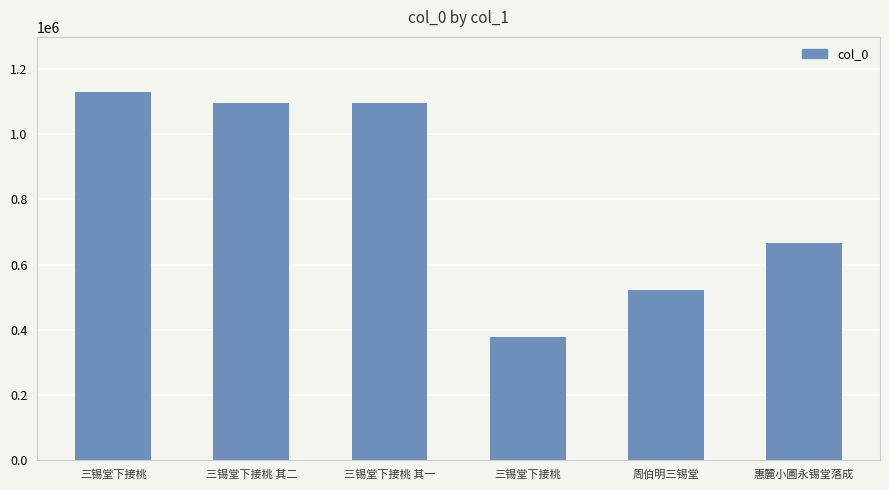

Approximately how many times larger is the value at 三锡堂下接桃 compared to 三锡堂下接桃 其二?

0.3